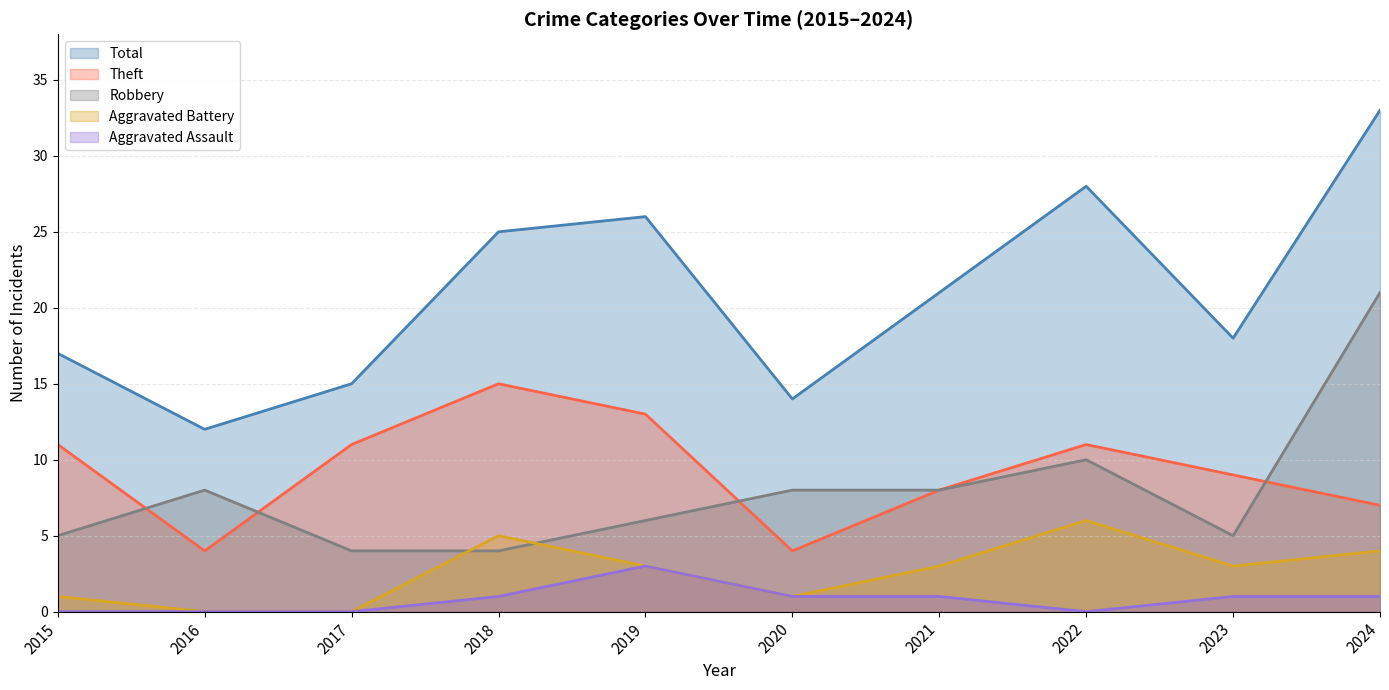

Reading left to right, extract all data points from this chart.

Robbery: 2015=5	2016=8	2017=4	2018=4	2019=6	2020=8	2021=8	2022=10	2023=5	2024=21
Theft: 2015=11	2016=4	2017=11	2018=15	2019=13	2020=4	2021=8	2022=11	2023=9	2024=7
Aggravated Battery: 2015=1	2016=0	2017=0	2018=5	2019=3	2020=1	2021=3	2022=6	2023=3	2024=4
Aggravated Assault: 2015=0	2016=0	2017=0	2018=1	2019=3	2020=1	2021=1	2022=0	2023=1	2024=1
Total: 2015=17	2016=12	2017=15	2018=25	2019=26	2020=14	2021=21	2022=28	2023=18	2024=33